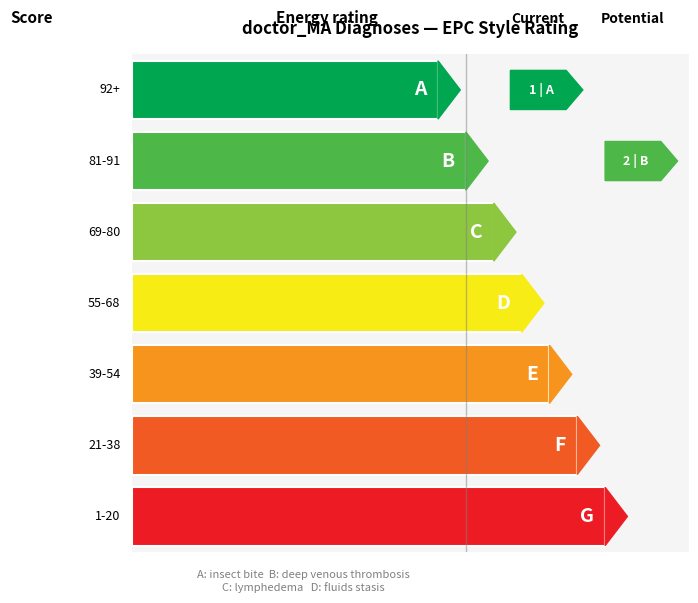

What is the difference between the maximum and minimum values?

1